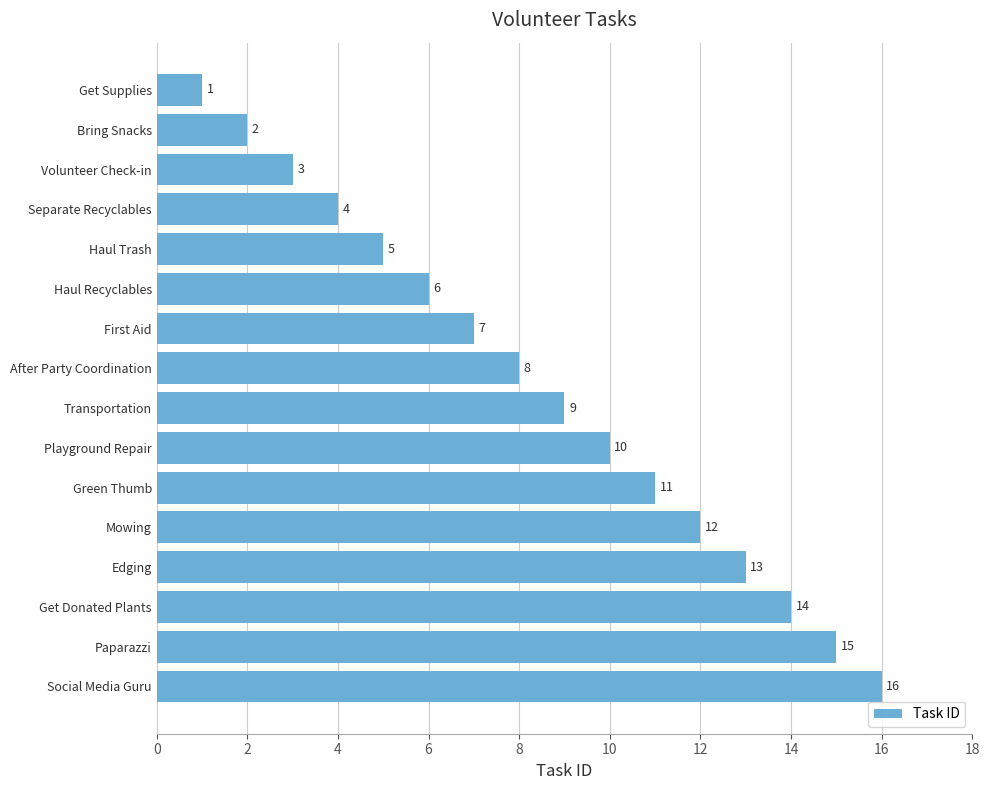

What is the change in value from Haul Trash to First Aid?

+2